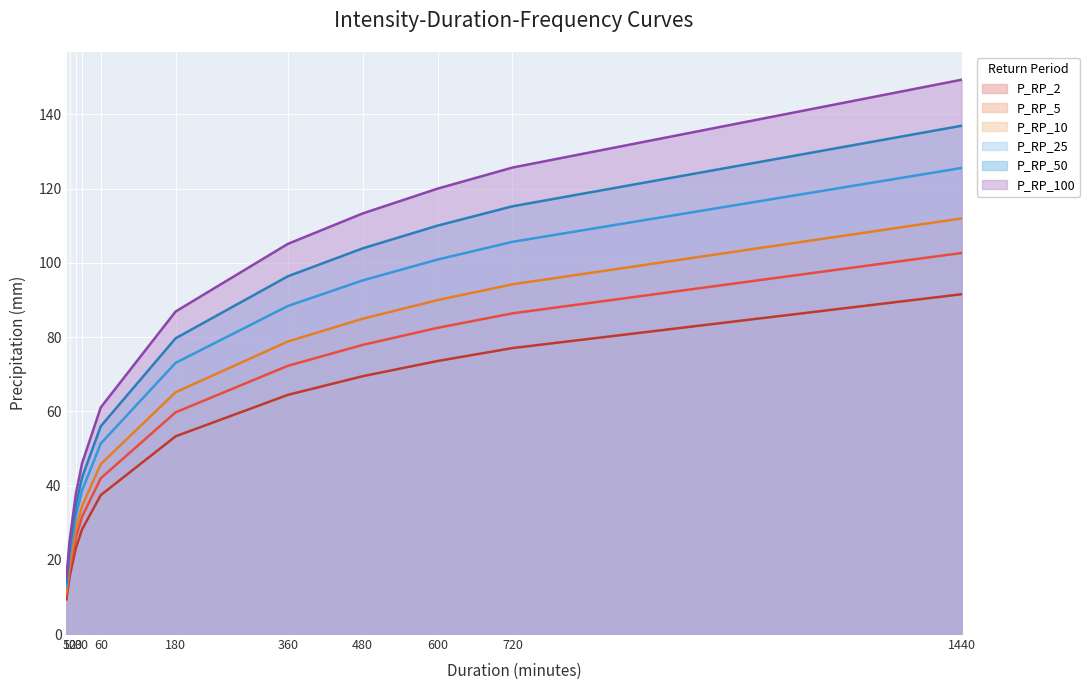

True or false: P_RP_10 and P_RP_50 cross at least once.

False